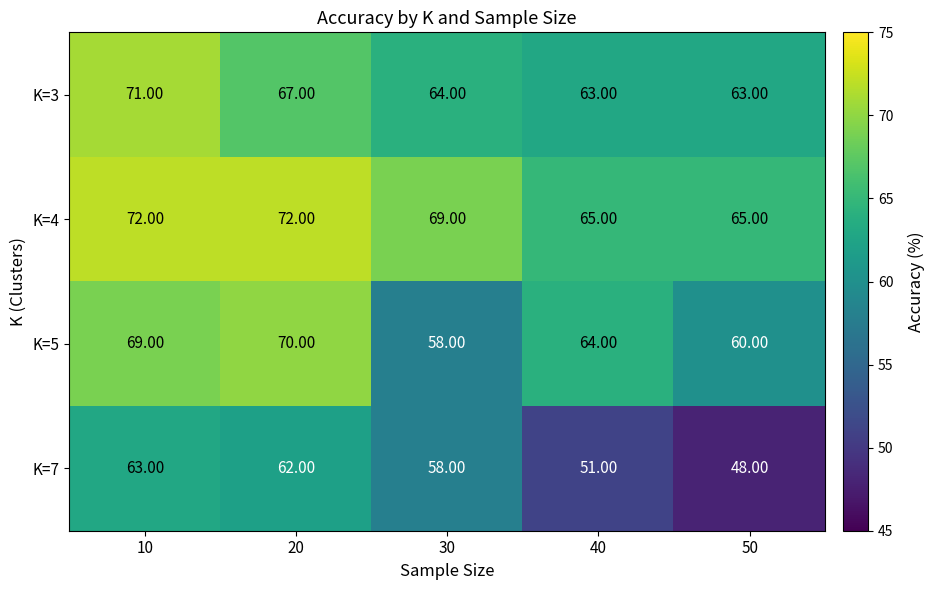

What is the average value of the K=5 series?

64